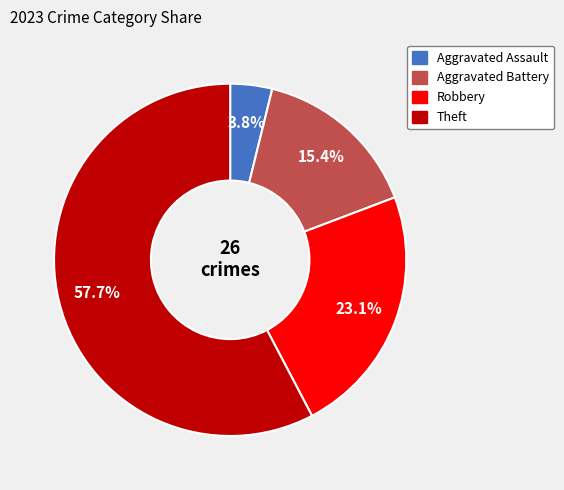

True or false: Theft accounts for 58% of the total.

True